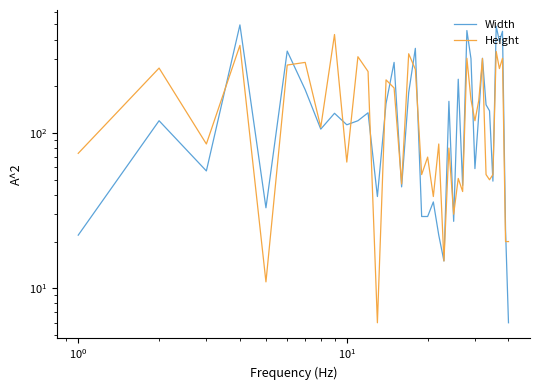

How many times do Width and Height cross each other?

17